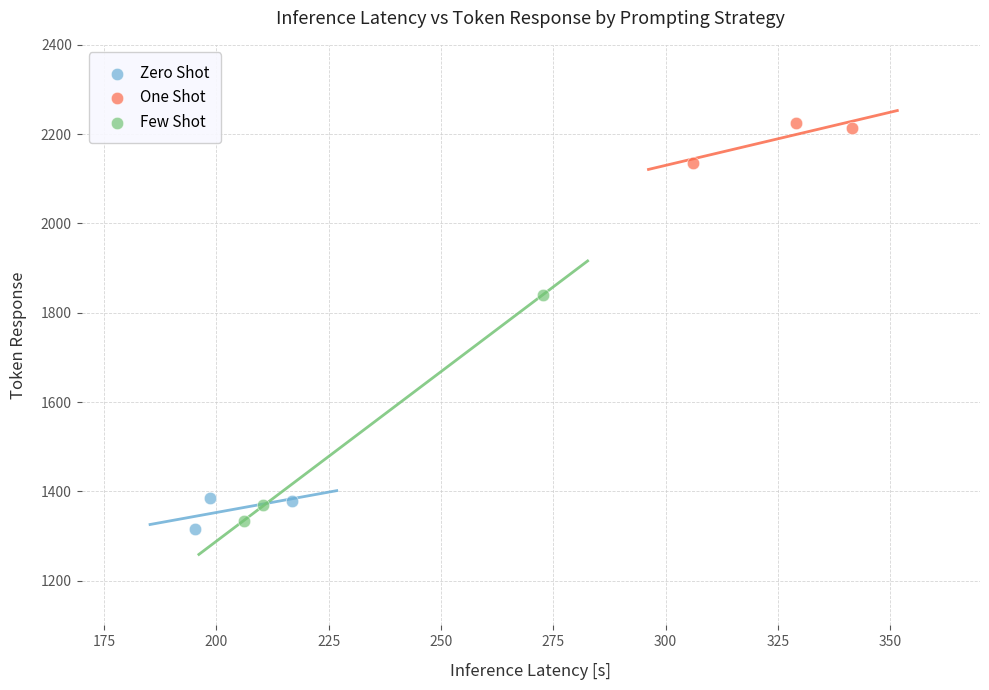

Which series reaches the maximum Y coordinate?

One Shot